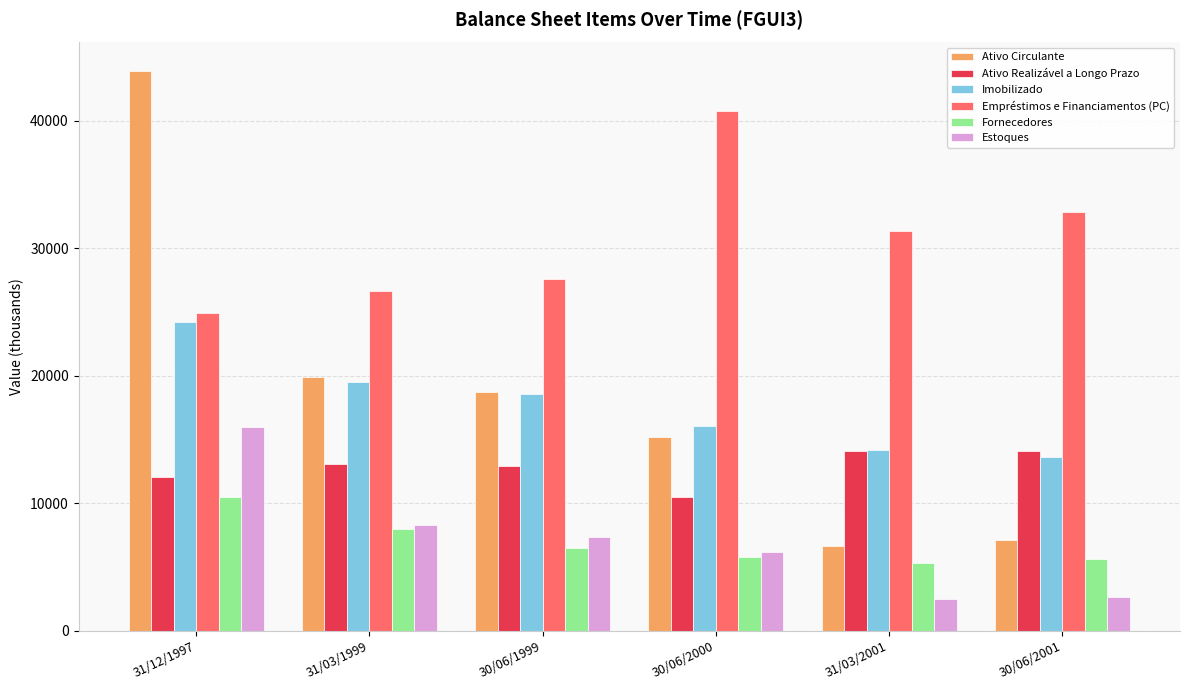

The value of Ativo Realizável a Longo Prazo at 31/03/2001 is 14075. True or false?

True